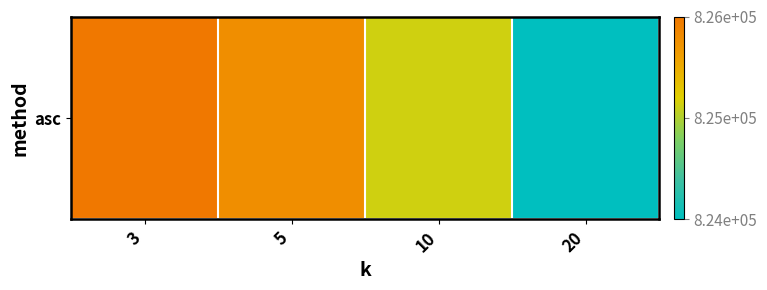

What is the sum of the values at 5 and 3?

1651037.5